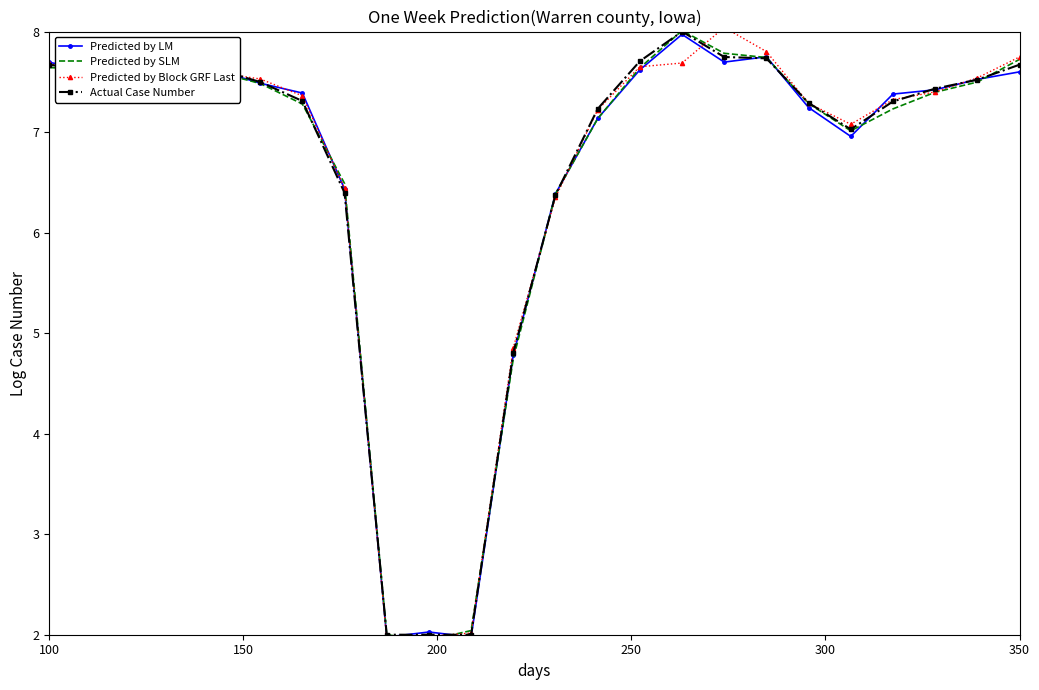

What is the lowest value of the Predicted by LM series?

2.0